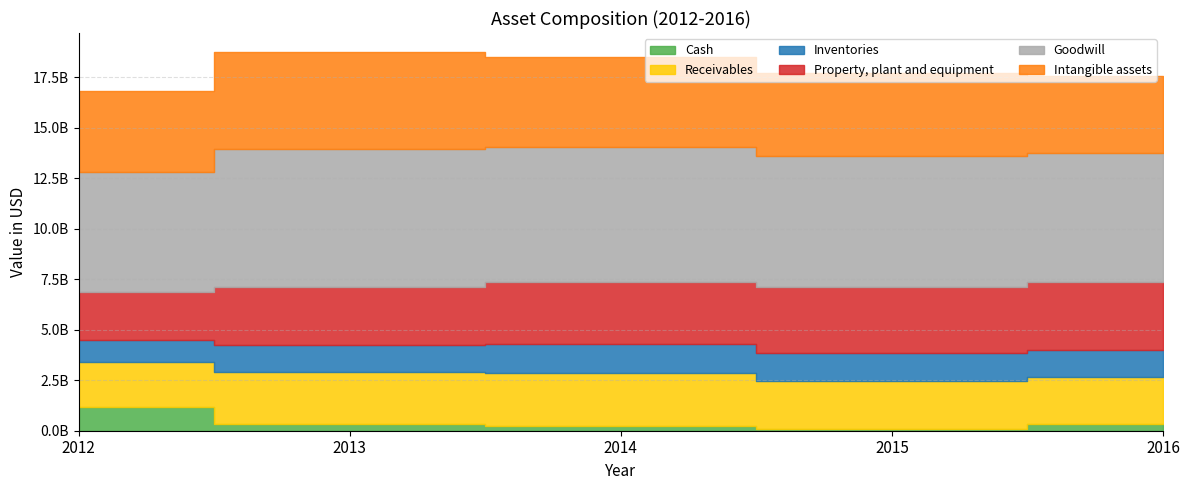

How many lines are shown in the chart?

6